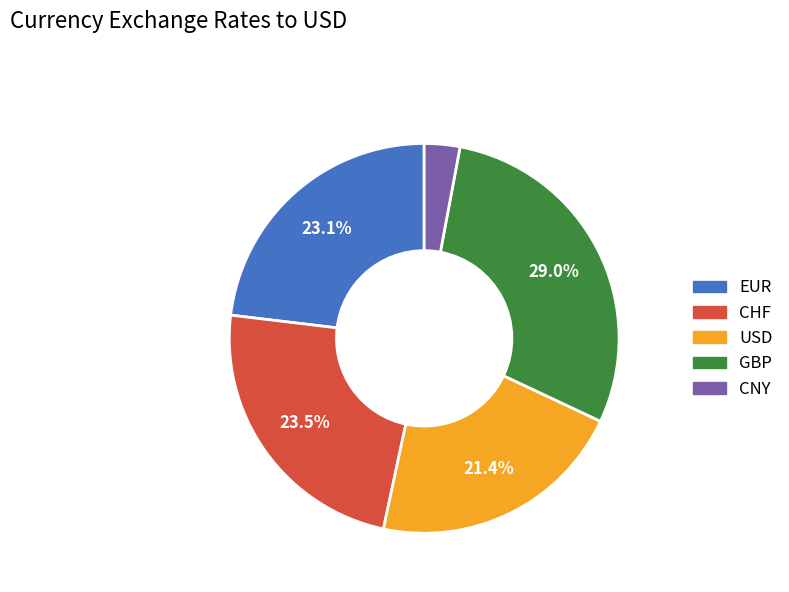

Is there a majority slice in this chart?

No